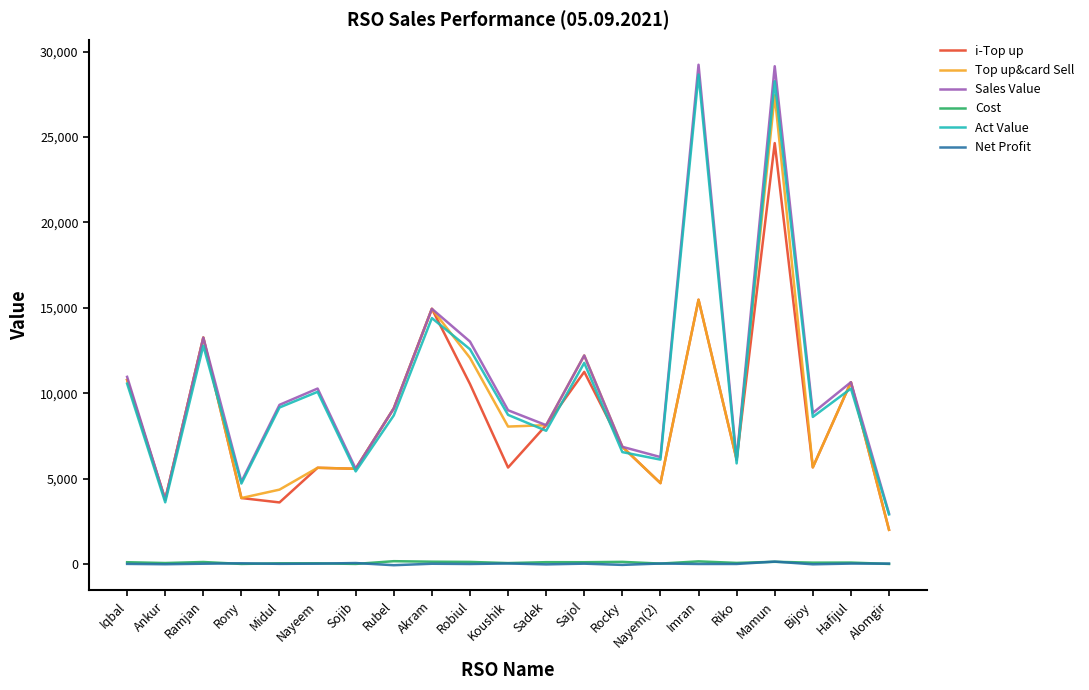

What are all the series names shown in the legend?

i-Top up, Top up&card Sell, Sales Value, Cost, Act Value, Net Profit